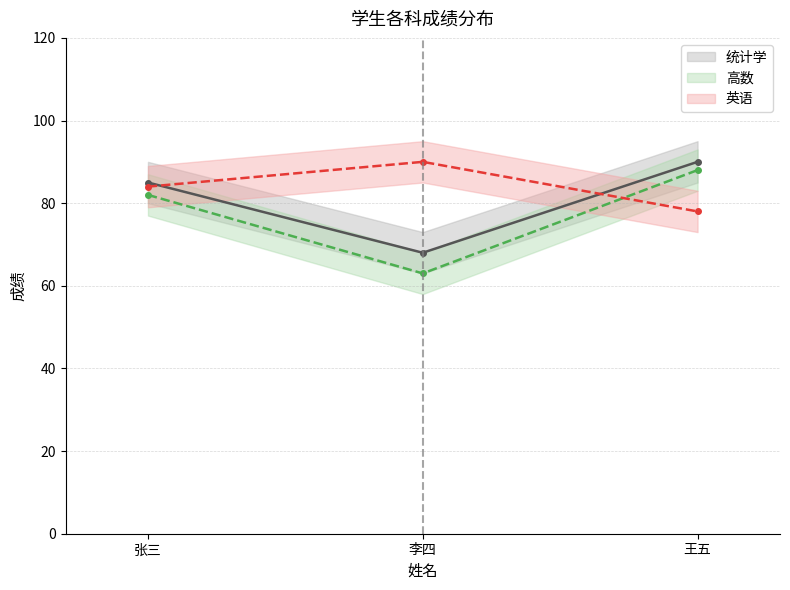

Reading right to left, transcribe all the data shown in this chart.

统计学: 王五=90	李四=68	张三=85
高数: 王五=88	李四=63	张三=82
英语: 王五=78	李四=90	张三=84